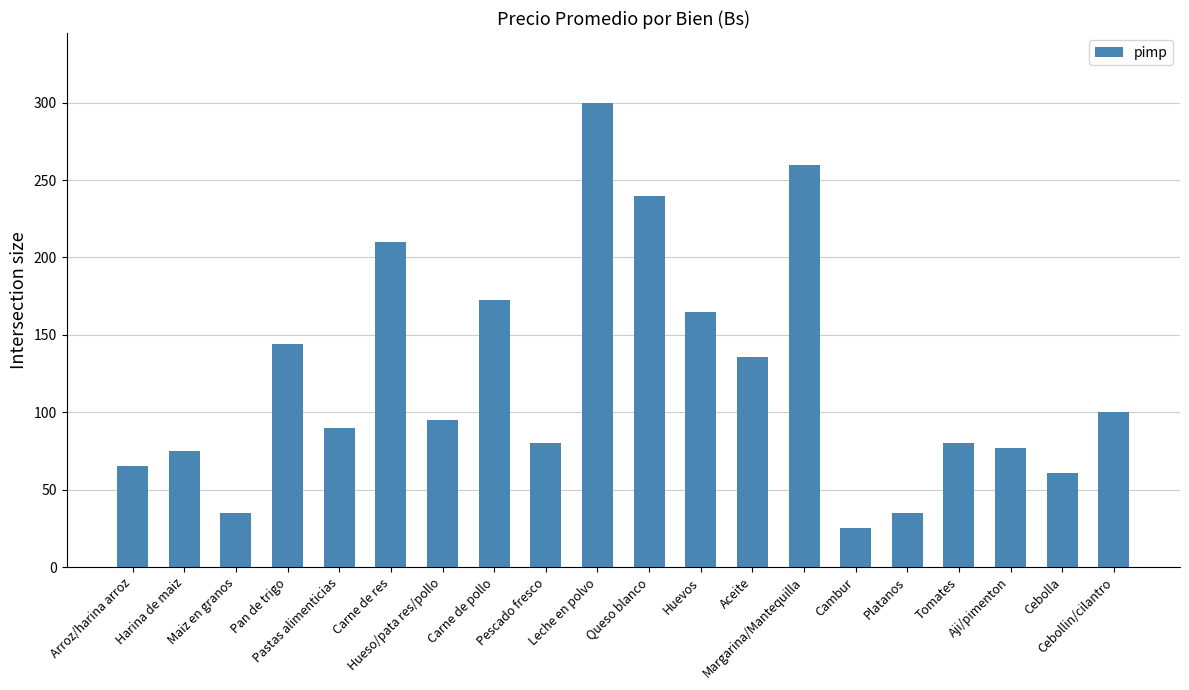

The chart shows a value of 90.7 at Pan de trigo. True or false?

False